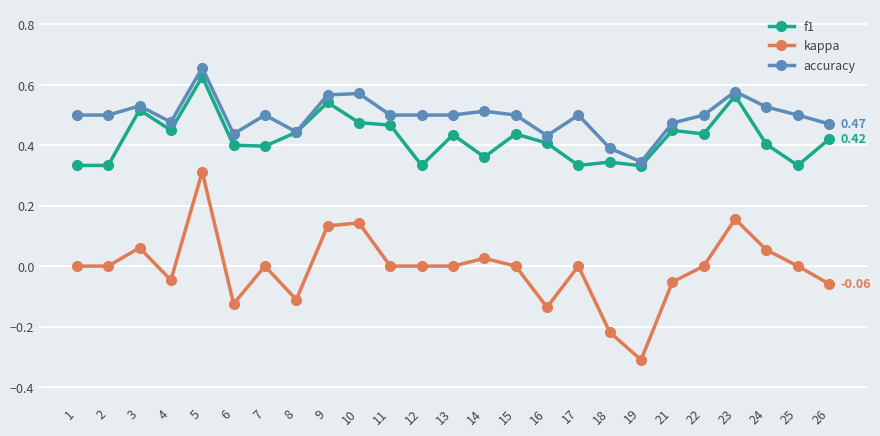

Is the value of f1 at 26 greater than the value of accuracy at 4?

No